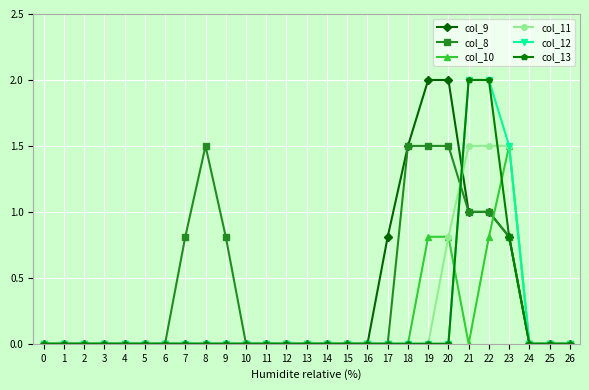

The col_10 series shows 0.0 at 12. True or false?

True